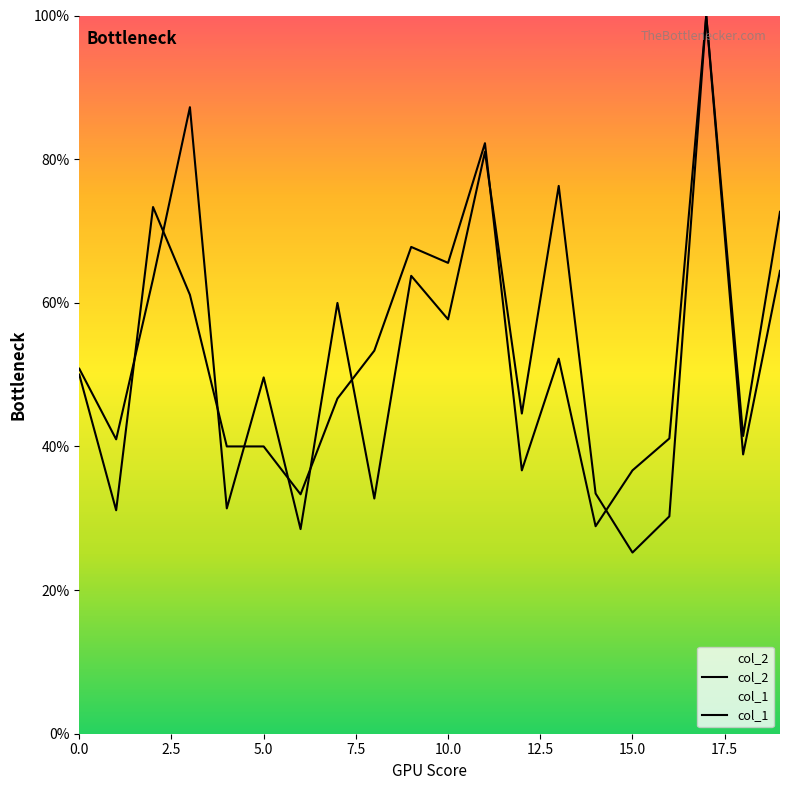

How many intersections are there between col_2 and col_1?

9